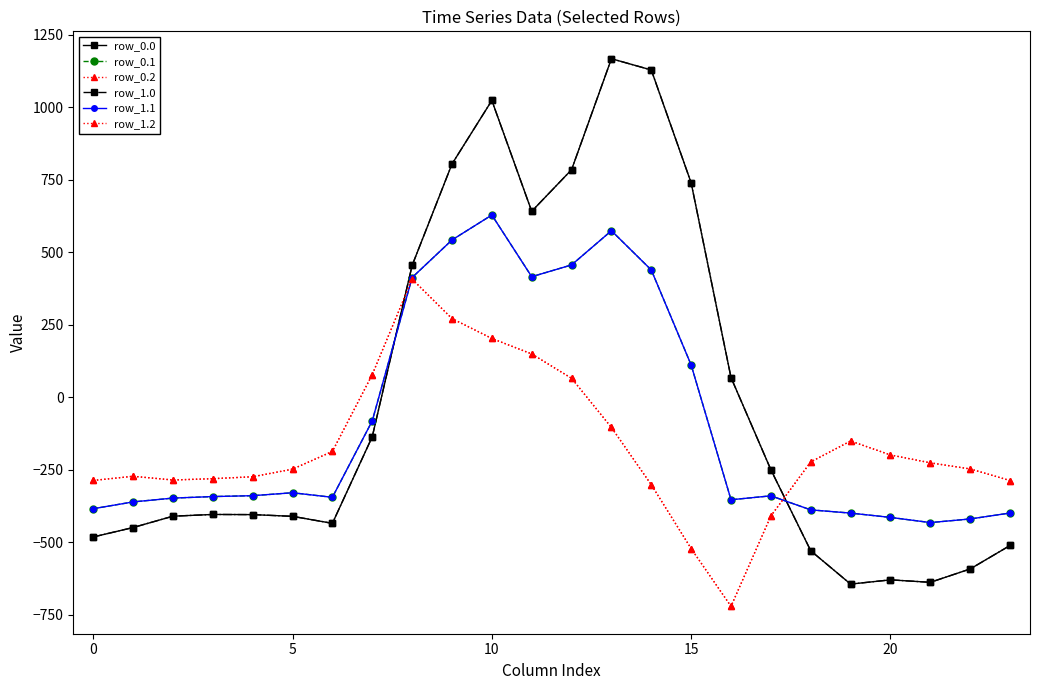

True or false: row_0.1 and row_1.1 intersect in this chart.

False